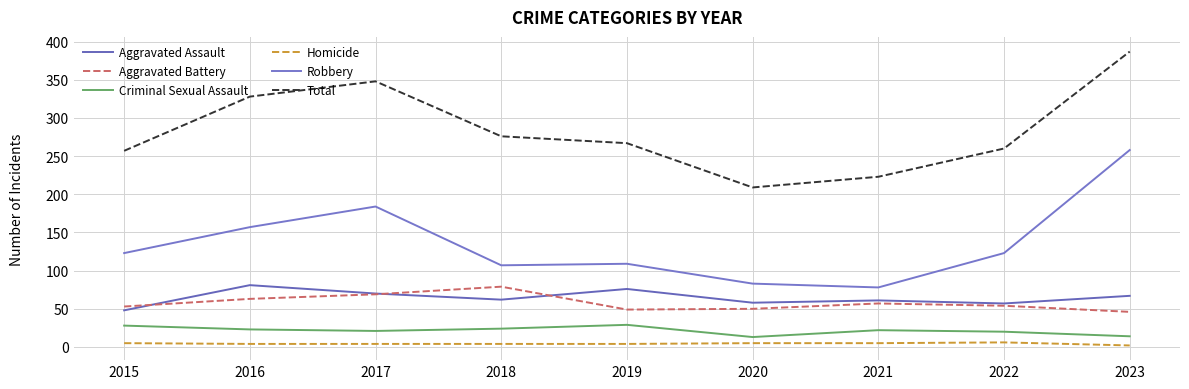

In Total, how many points are lower than both neighbors (excluding endpoints)?

1